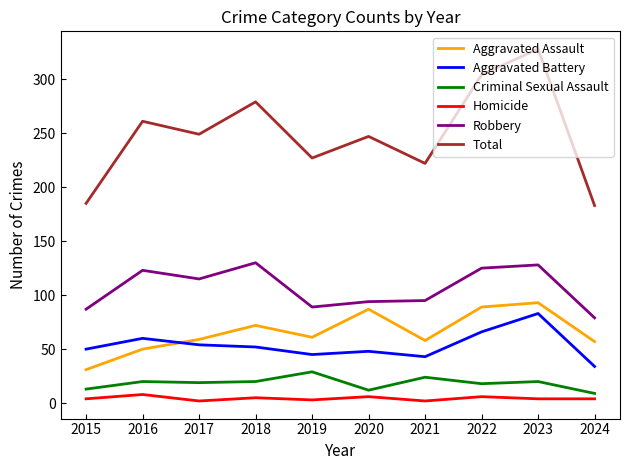

True or false: Criminal Sexual Assault and Aggravated Assault intersect in this chart.

False